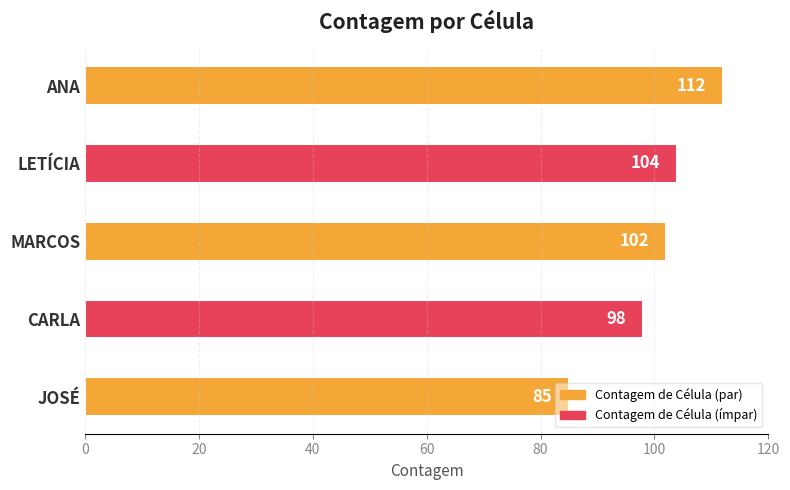

What is the label of the 5th bar from the bottom?

ANA